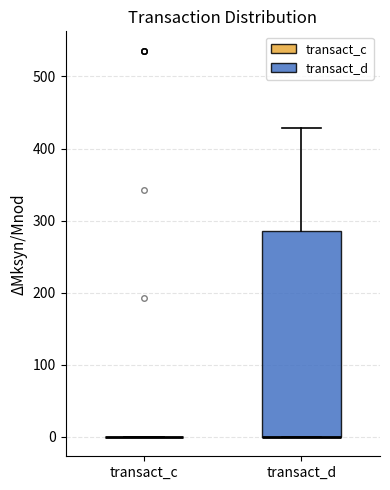

Where is the upper edge of the box for transact_d on the y-axis? The values are not printed on the chart, so give them approximately, as read against the axis.

290